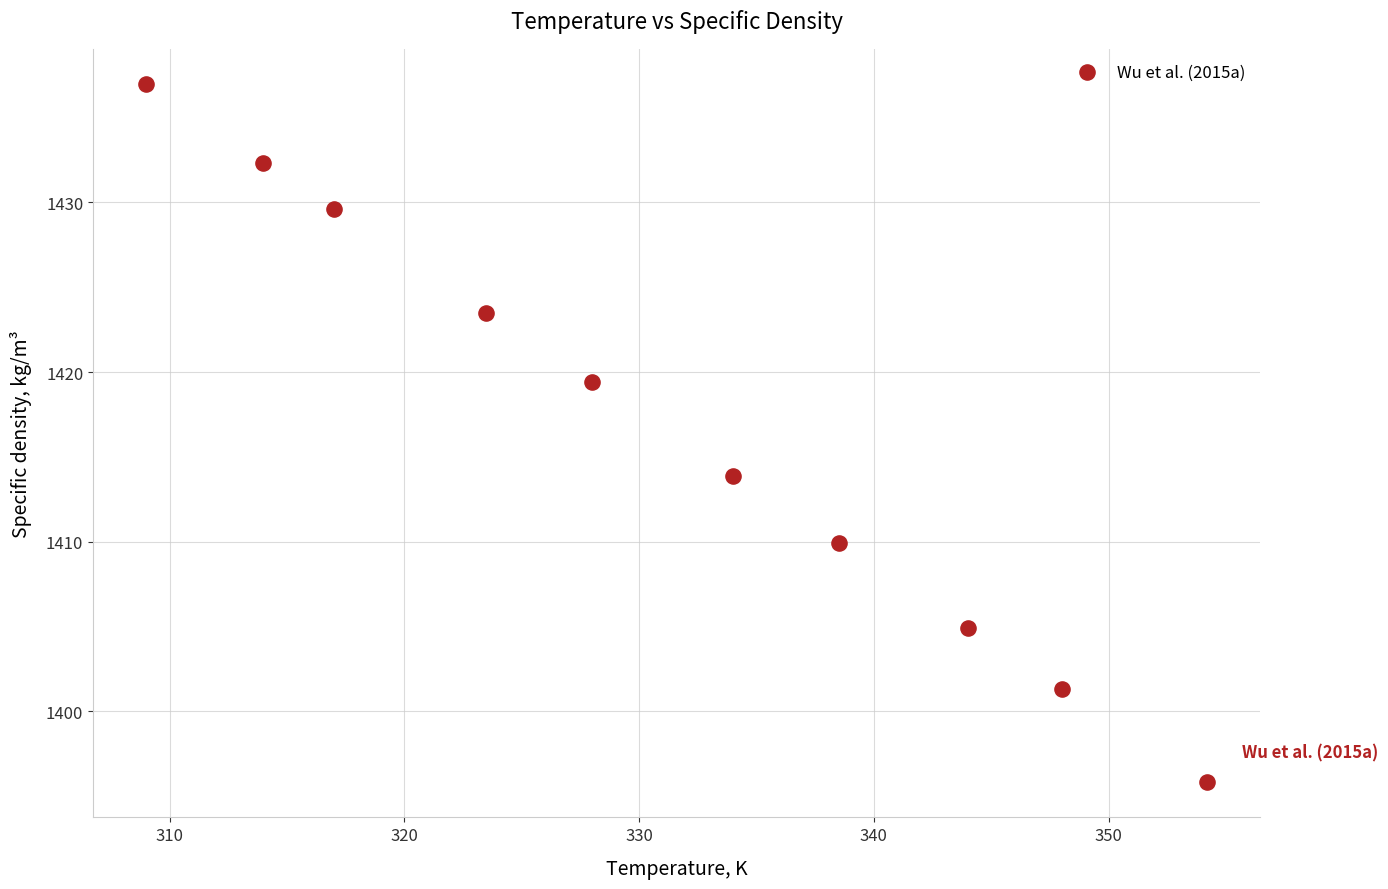

What is the average X value?

331.0